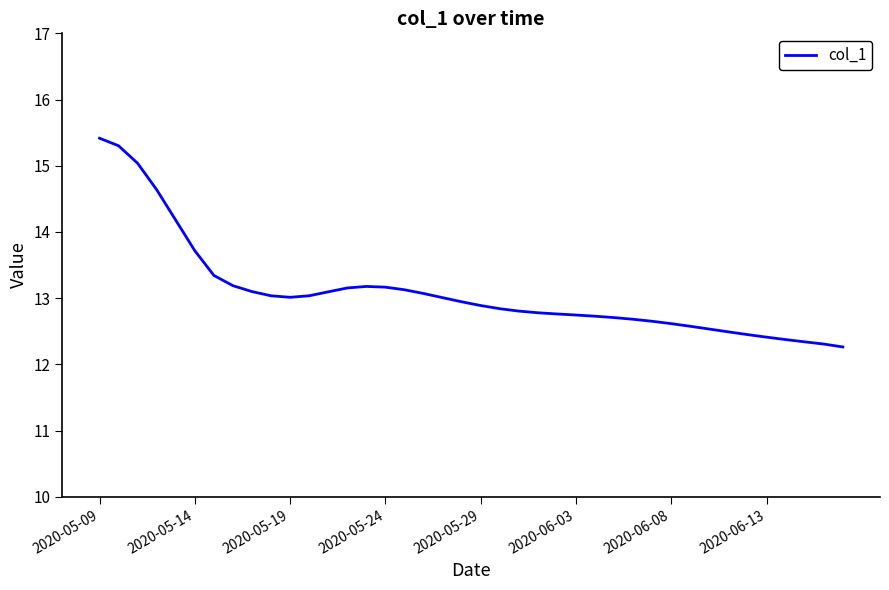

What is the smallest value displayed?

12.3